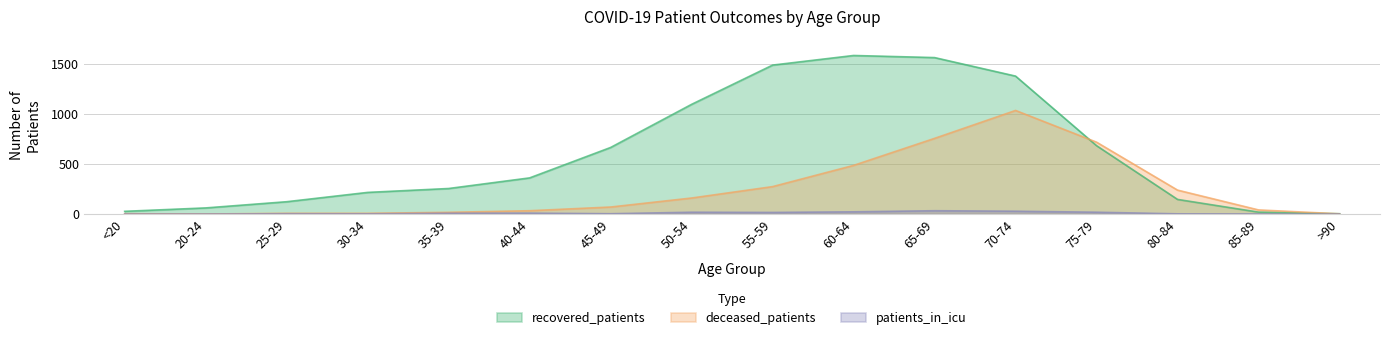

At which label is recovered_patients closest to 793?

75-79